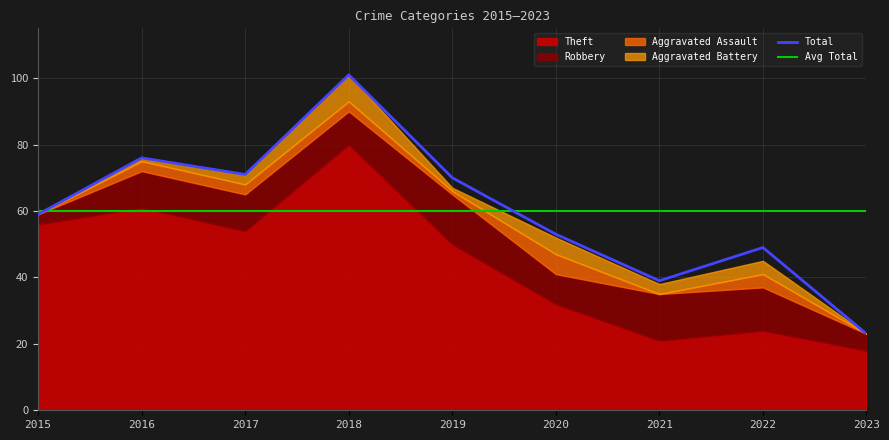

At 2017, list the series in order from smallest to largest.

Aggravated Assault, Aggravated Battery, Robbery, Theft, Total